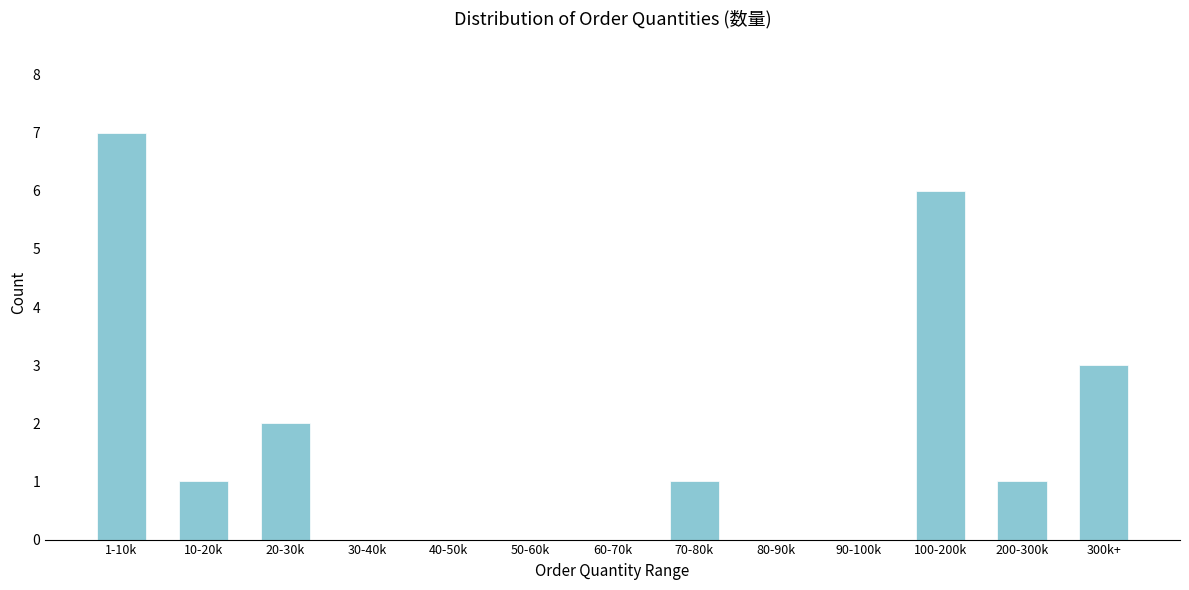

Reading left to right, extract all data points from this chart.

1-10k=7	10-20k=1	20-30k=2	30-40k=0	40-50k=0	50-60k=0	60-70k=0	70-80k=1	80-90k=0	90-100k=0	100-200k=6	200-300k=1	300k+=3